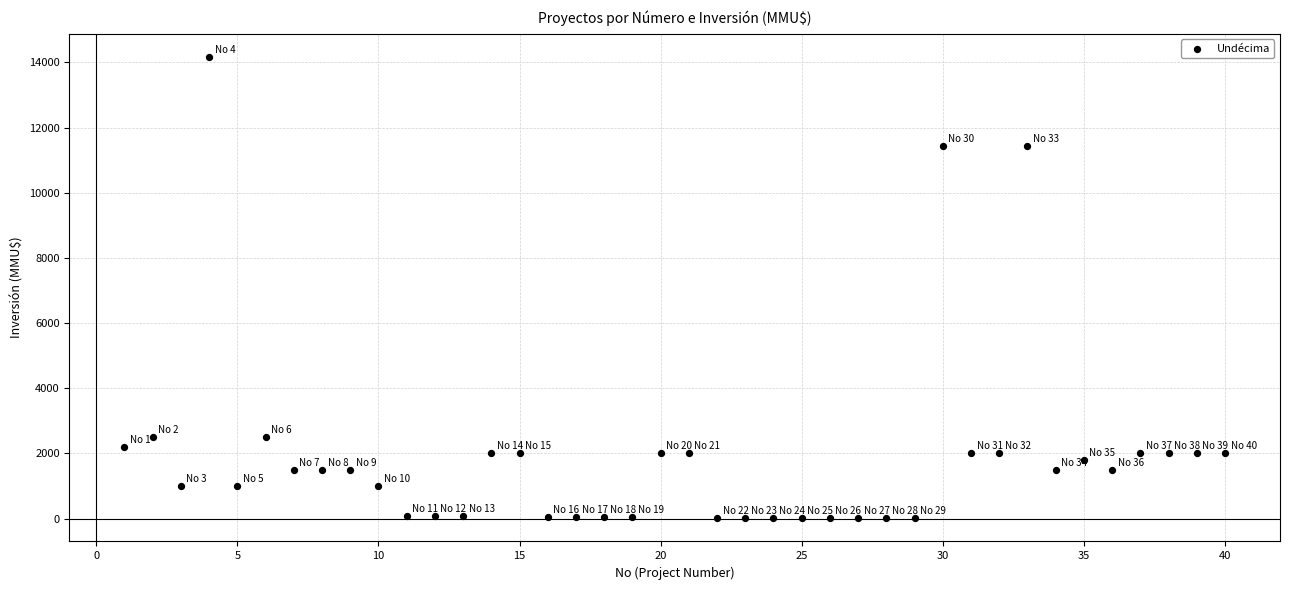

What is the range of X values (max minus min)?

39